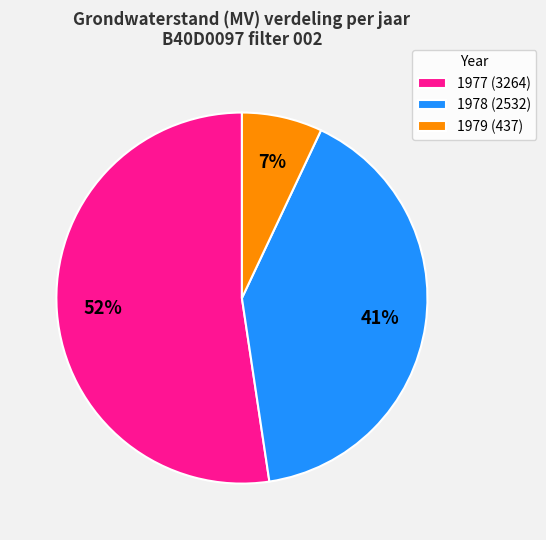

To the nearest percent, what percentage of the pie is 1977?

52%